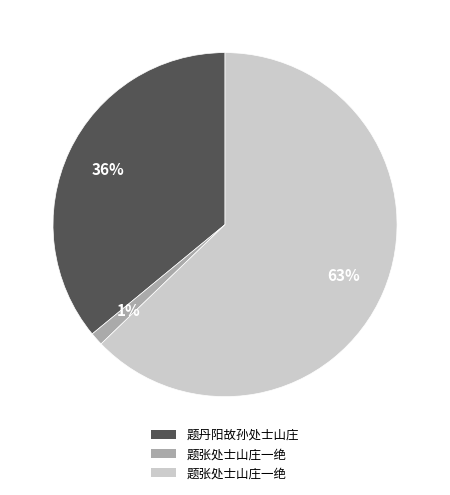

Does any single category account for the majority?

Yes